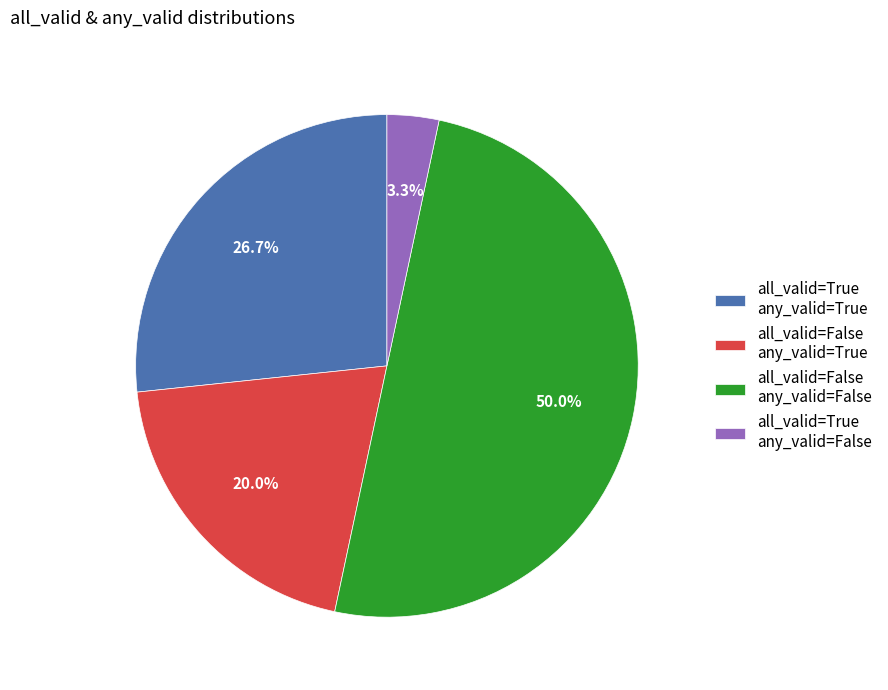

Does all_valid=True any_valid=False account for over 50% of the chart?

No